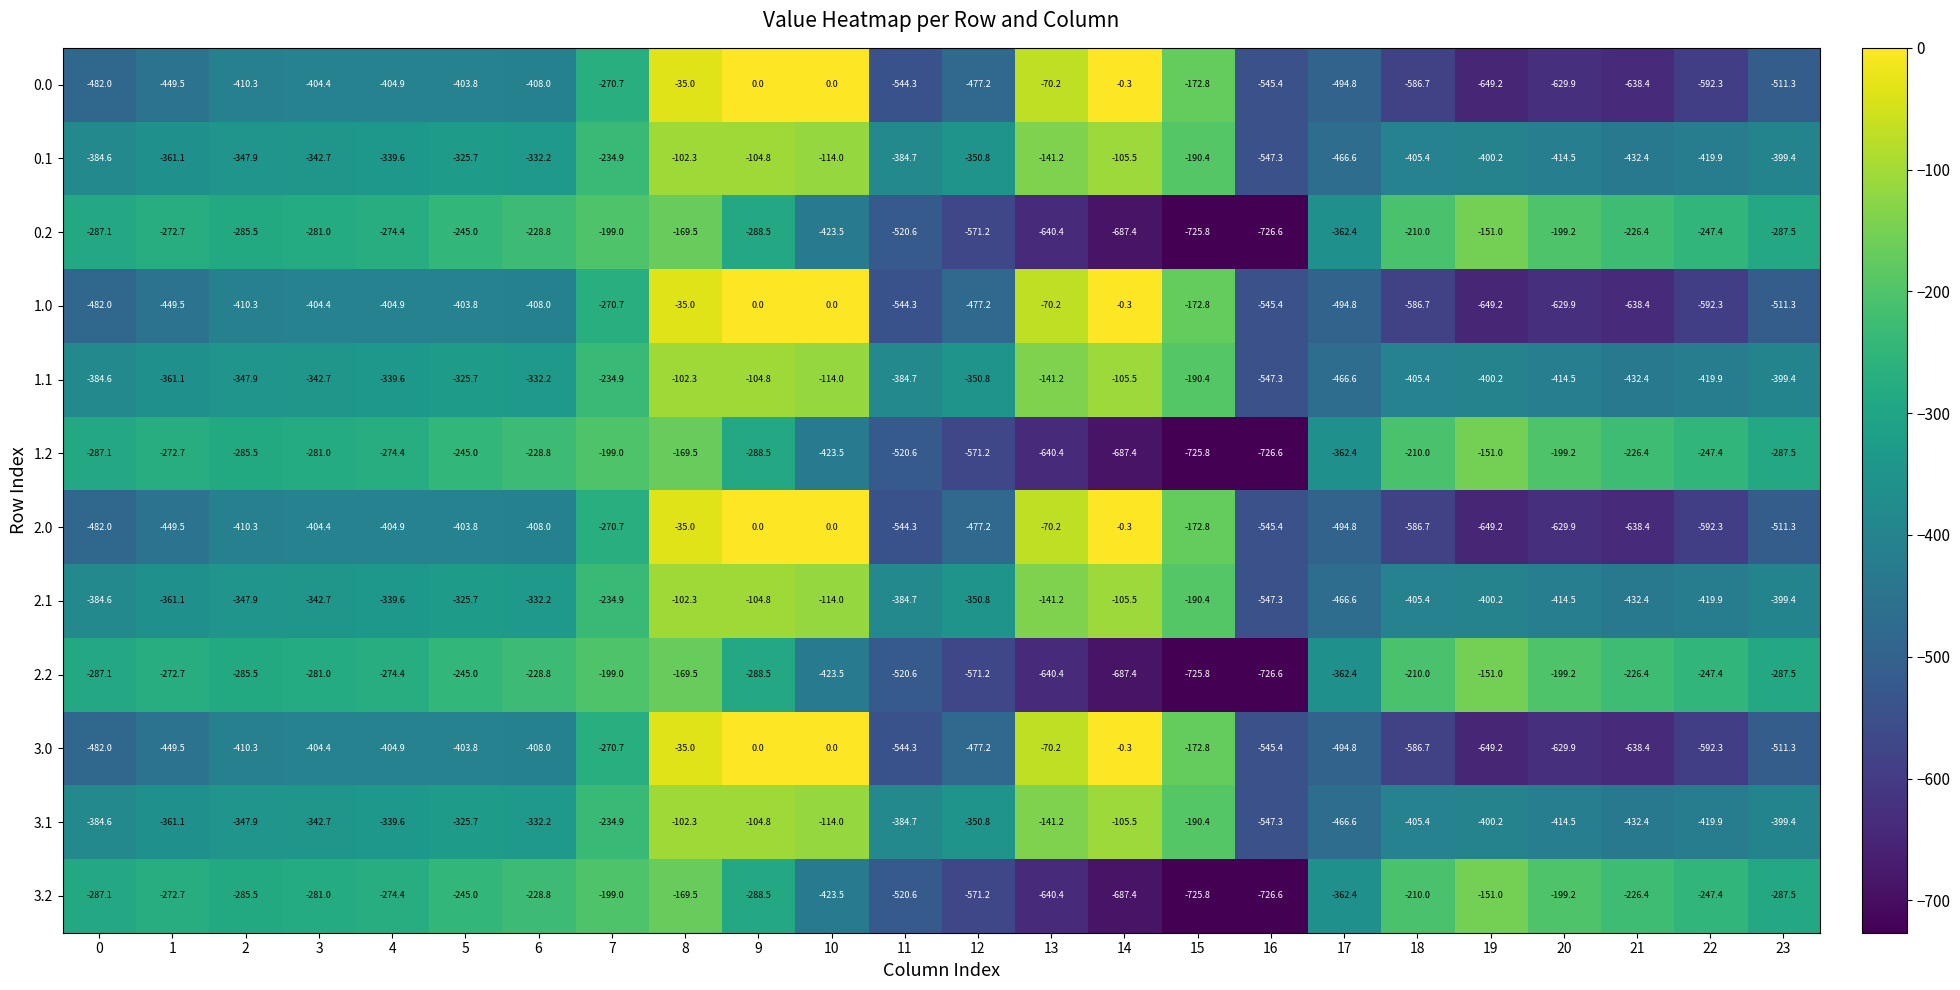

List the labels in order of 1.2 value, largest first.

19, 8, 7, 20, 18, 21, 6, 5, 22, 1, 4, 3, 2, 0, 23, 9, 17, 10, 11, 12, 13, 14, 15, 16